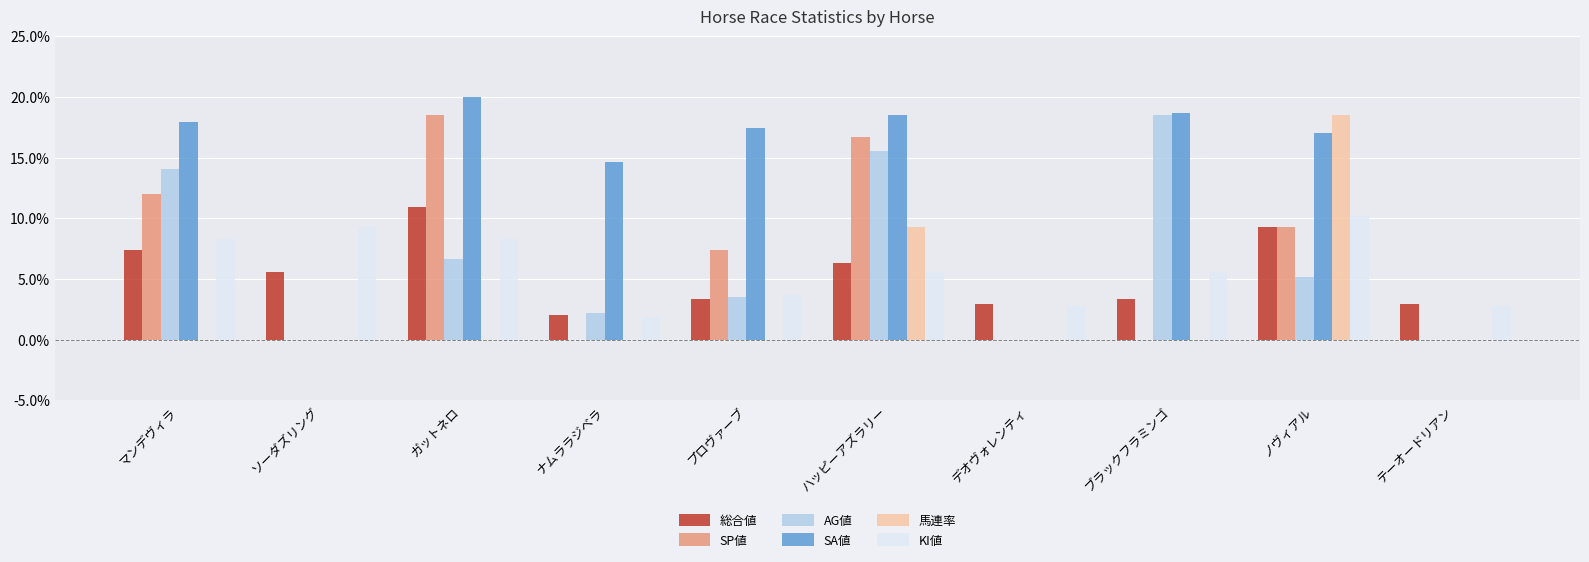

The 馬連率 series shows 0.0 at ガットネロ. True or false?

True